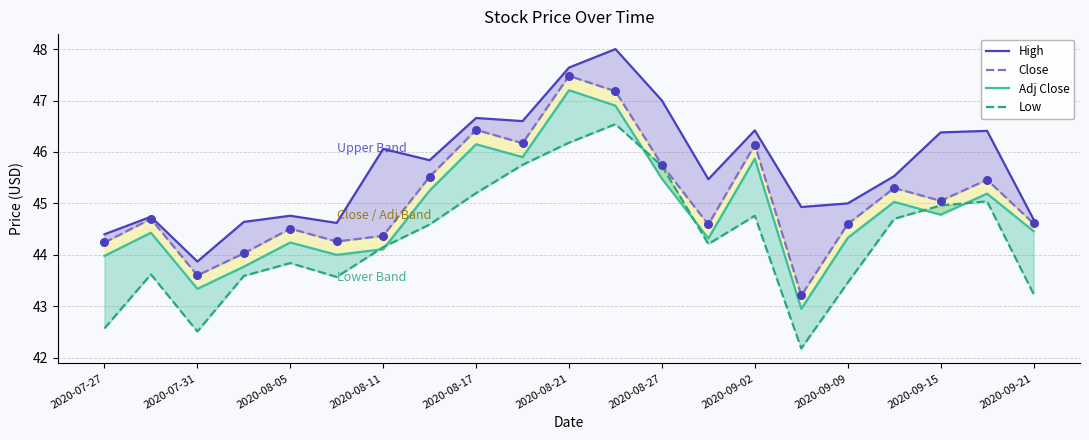

What are all the series names shown in the legend?

High, Close, Adj Close, Low